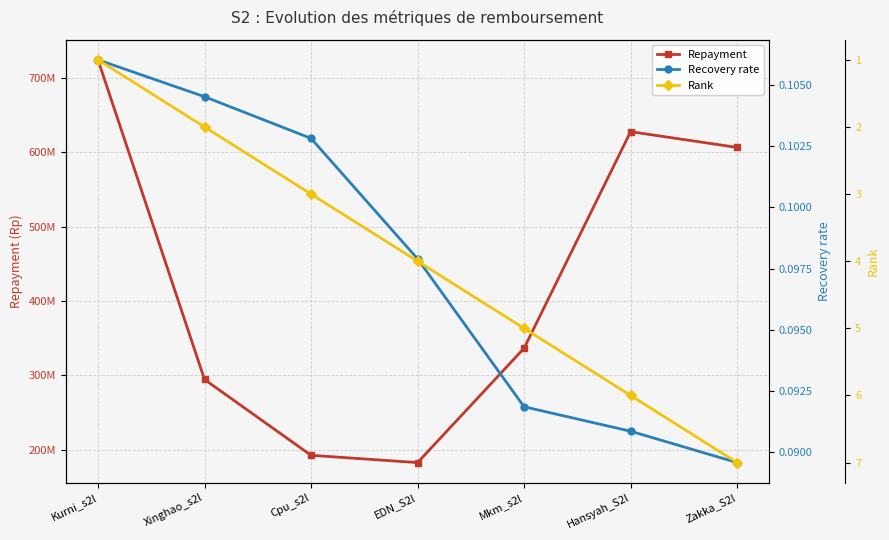

Which series has the largest total across all categories?

Repayment